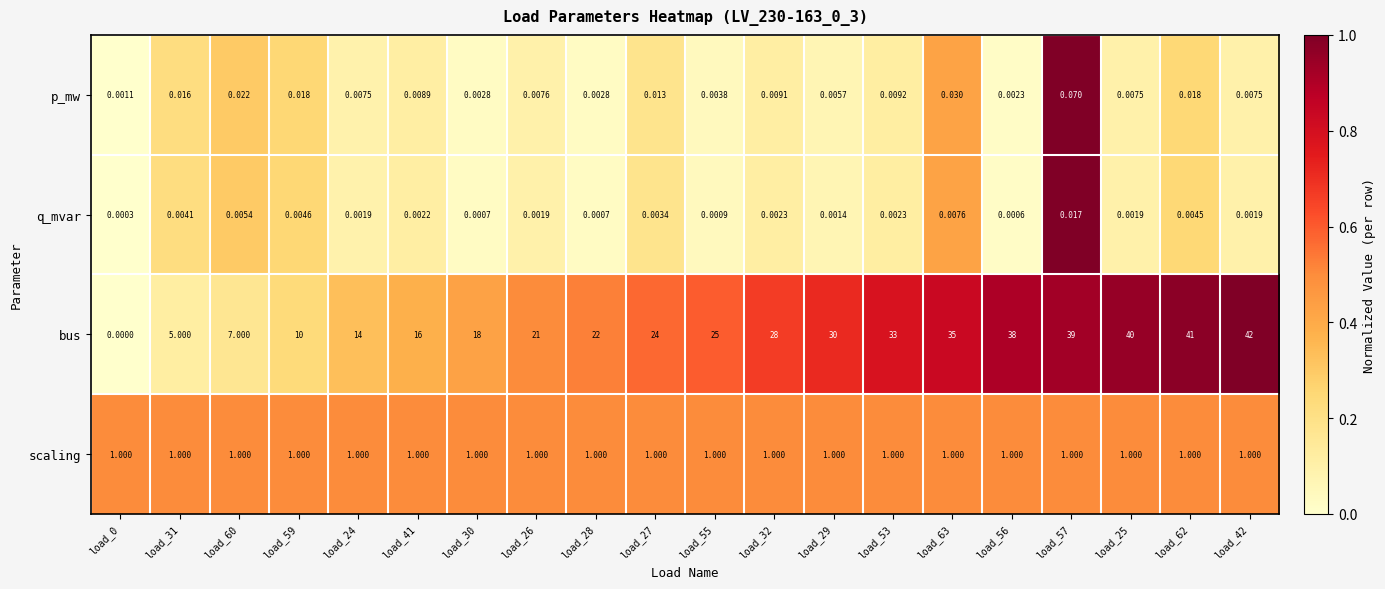

Which series has the largest total across all categories?

bus